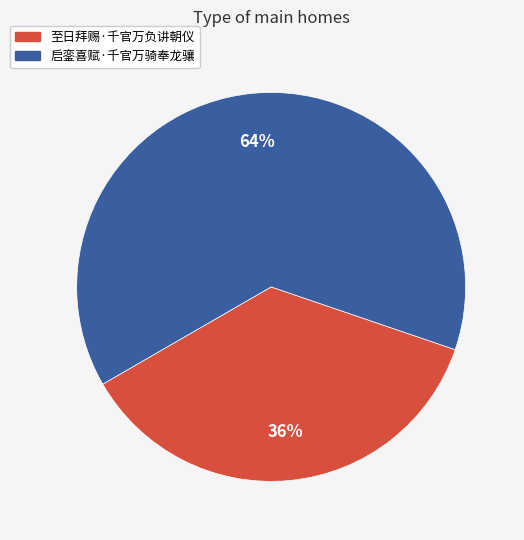

To the nearest percent, what portion does 至日拜赐·千官万负讲朝仪 represent?

36%